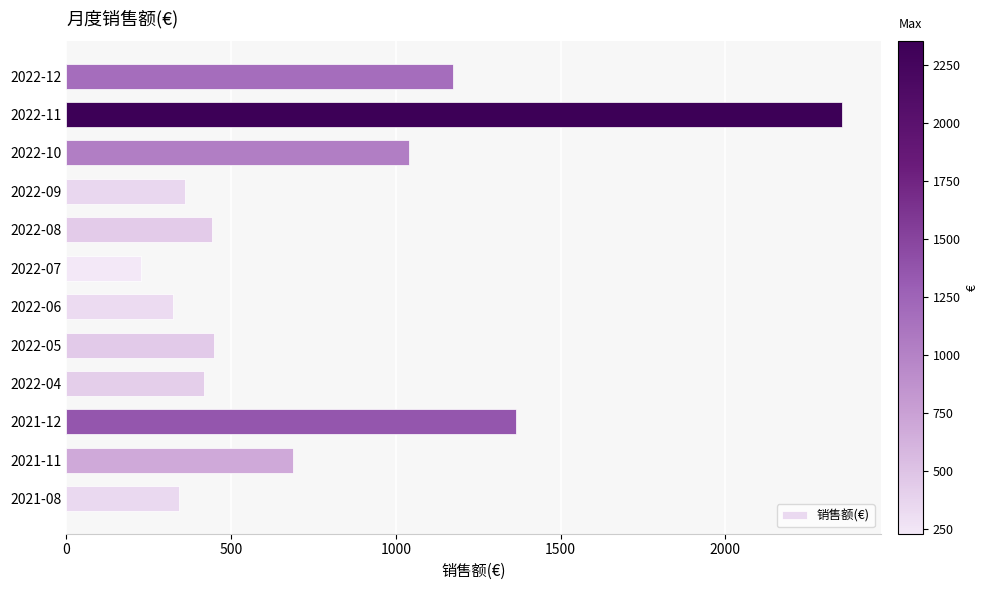

Read the value at 2022-10.

1038.9